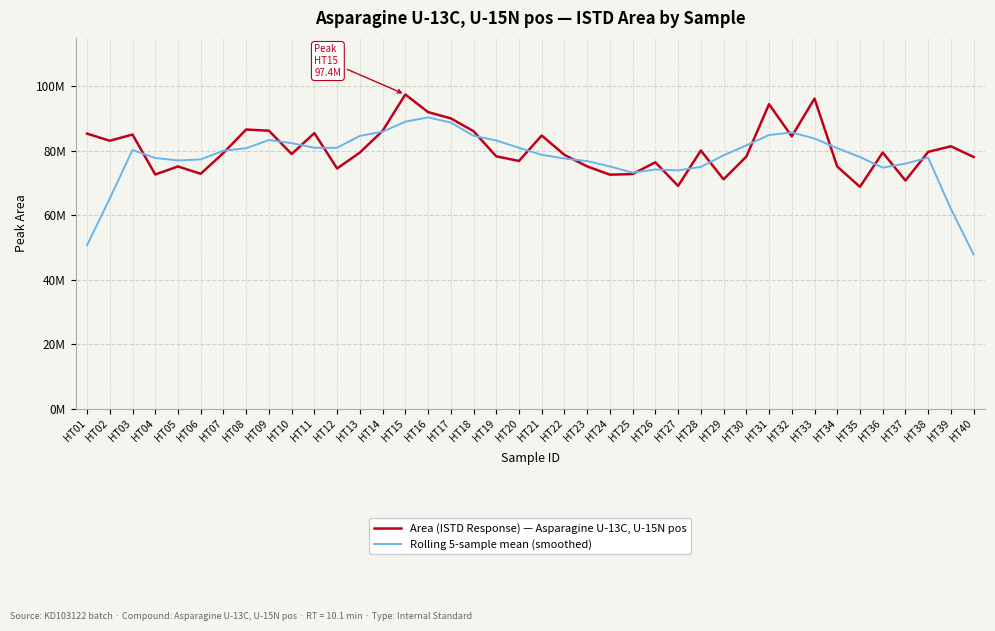

Rank the series at HT19 from lowest to highest value.

Area (ISTD Response) — Asparagine U-13C, U-15N pos, Rolling 5-sample mean (smoothed)